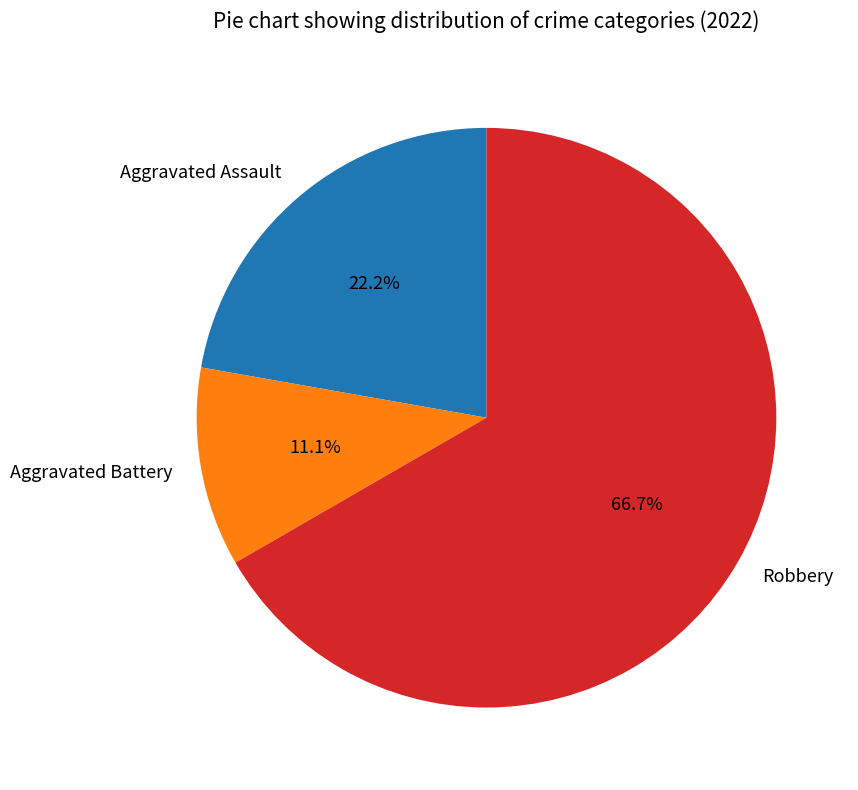

To the nearest percent, what percentage of the pie is Aggravated Battery?

11%